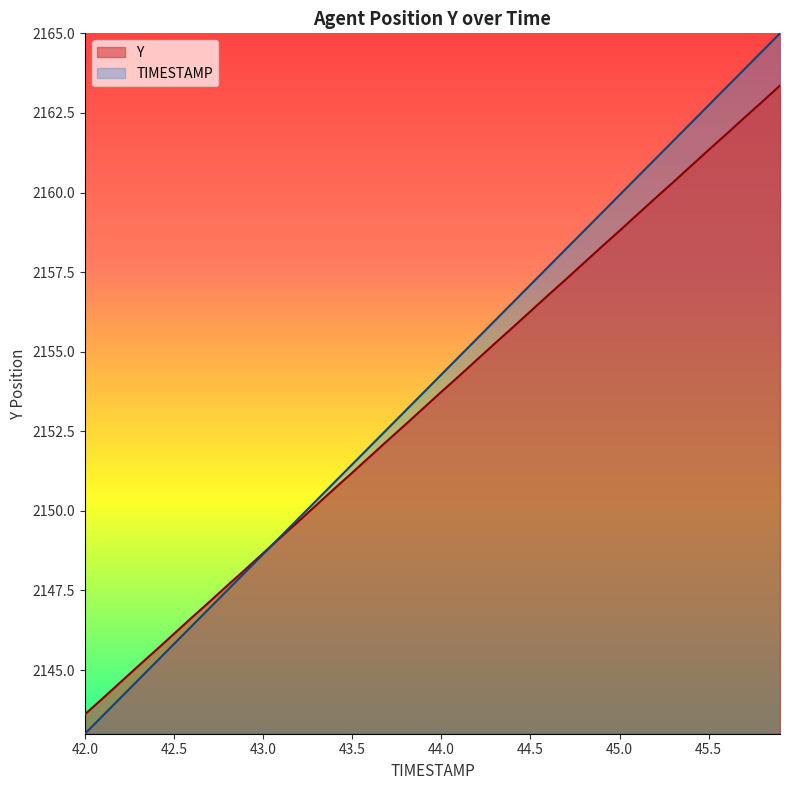

What is the label of the 10th point from the right?

45.0